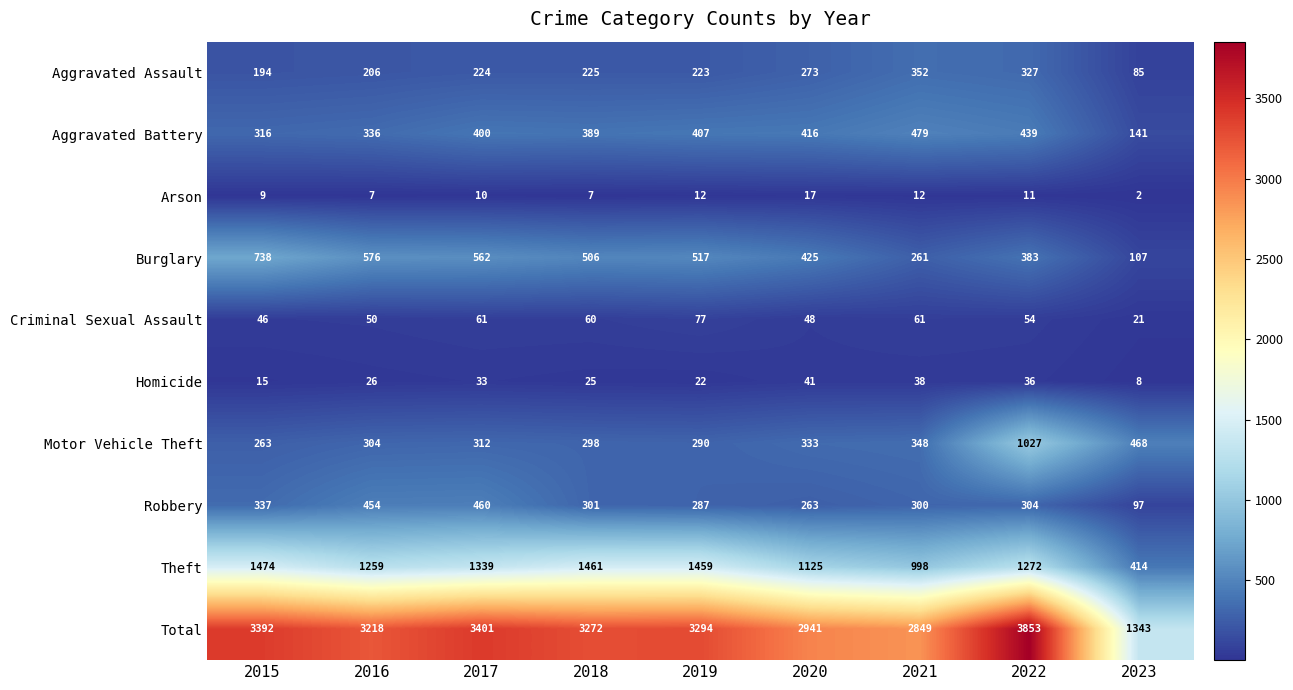

What is the difference between the maximum and minimum values in the Arson series?

15